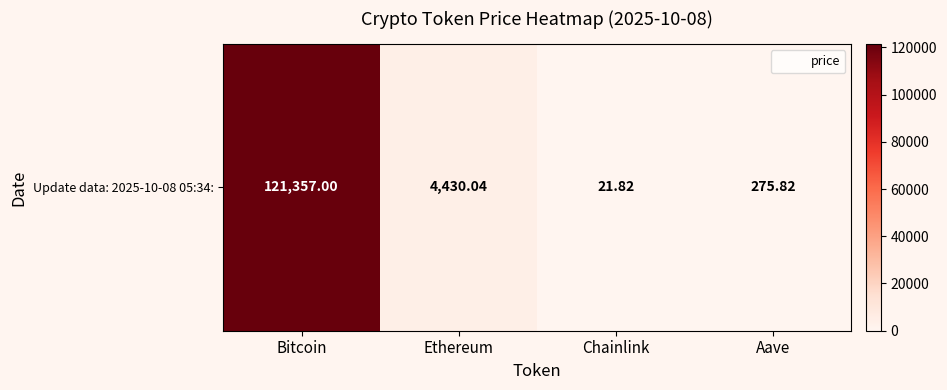

At which label does the data first exceed 4430?

Bitcoin